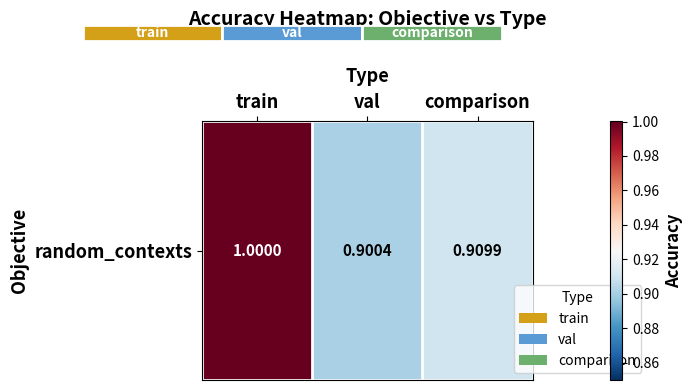

Which category has the highest value across all series?

train